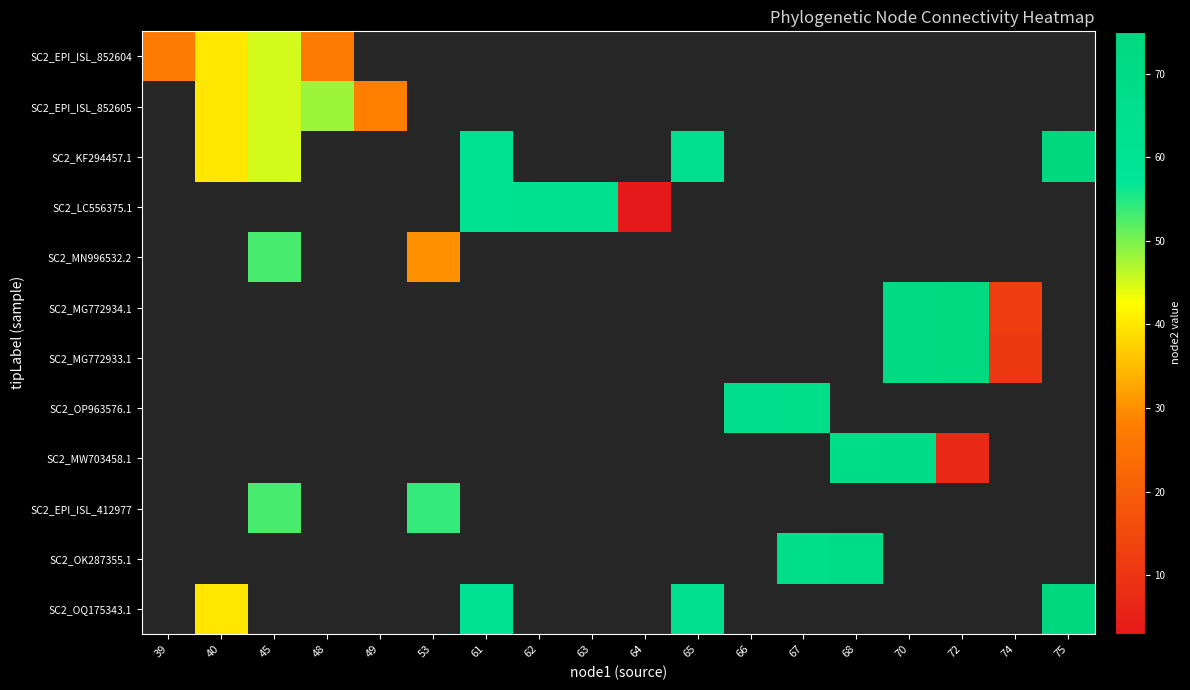

Which label corresponds to the smallest value in the chart?

64